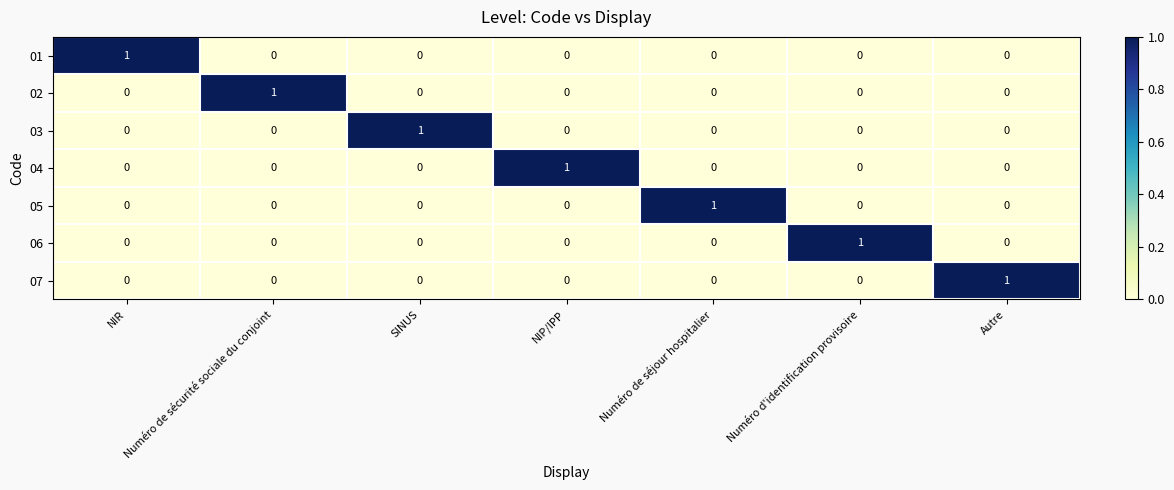

Is it true that 05 equals 0 at Numéro de sécurité sociale du conjoint?

True